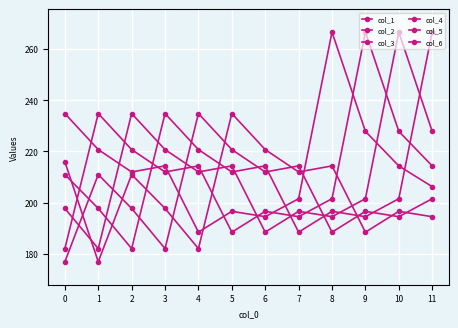

How many series are shown in this chart?

6